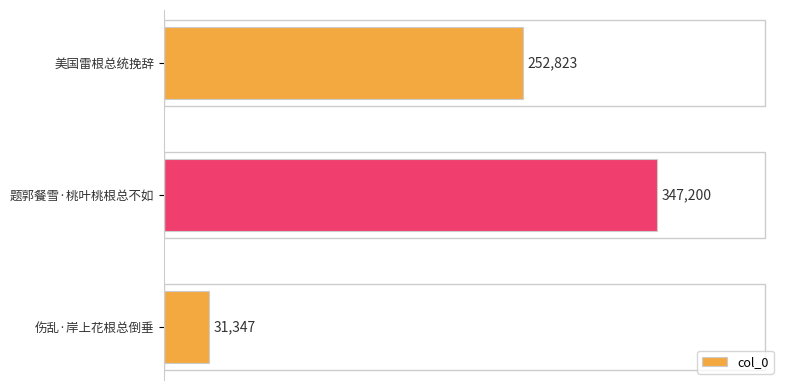

What is the difference between the maximum and second lowest values?

94377